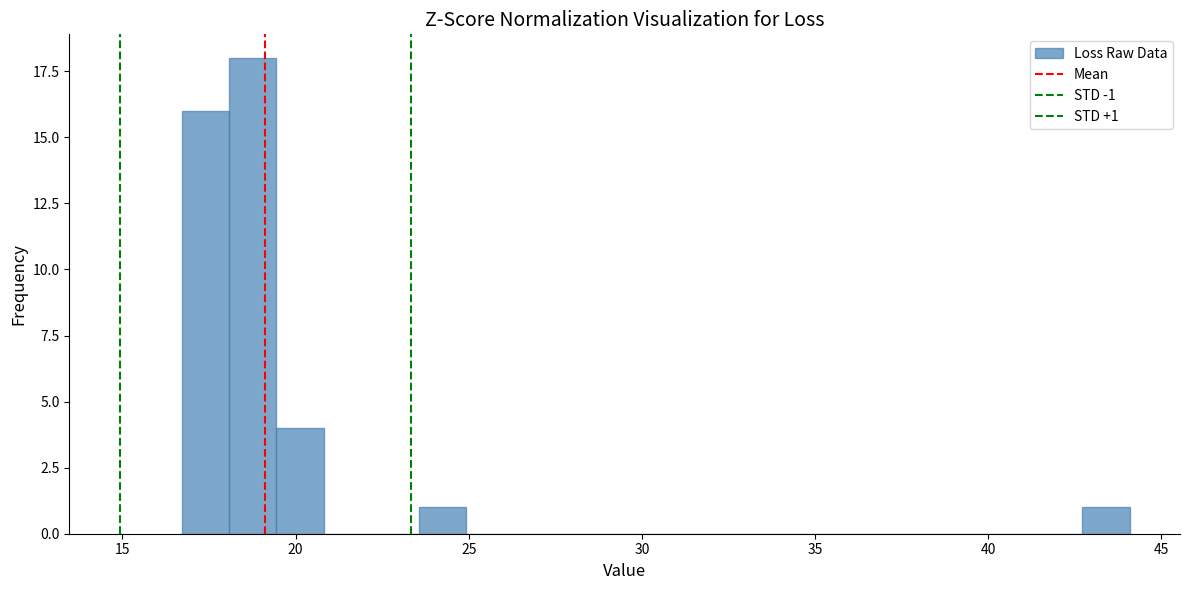

Read against the x-axis, roughly where is the centre of the tallest bar?

19.0